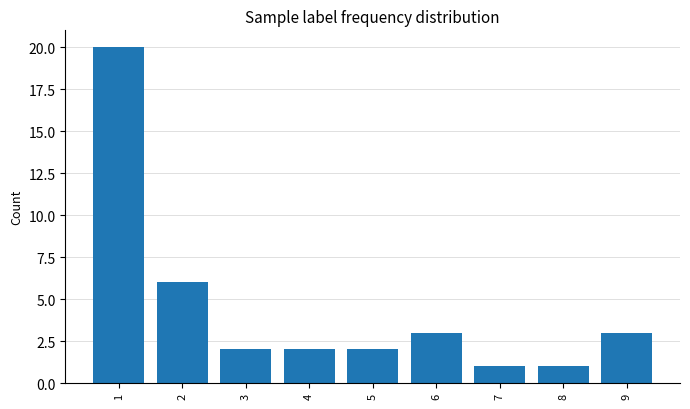

What is the ratio of the value at 5 to the value at 2?

0.3